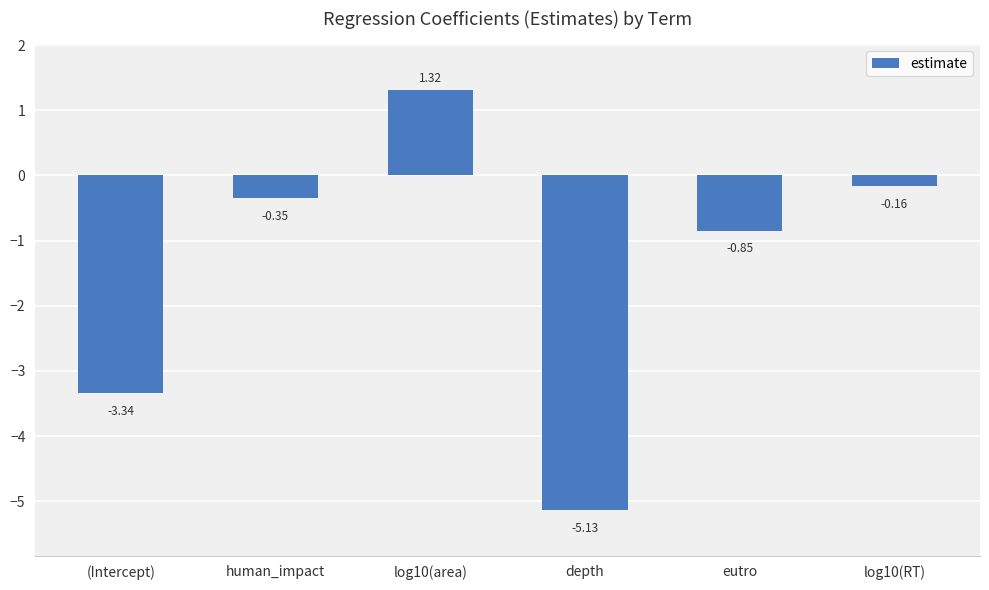

List the labels in order of value, smallest first.

depth, (Intercept), eutro, human_impact, log10(RT), log10(area)